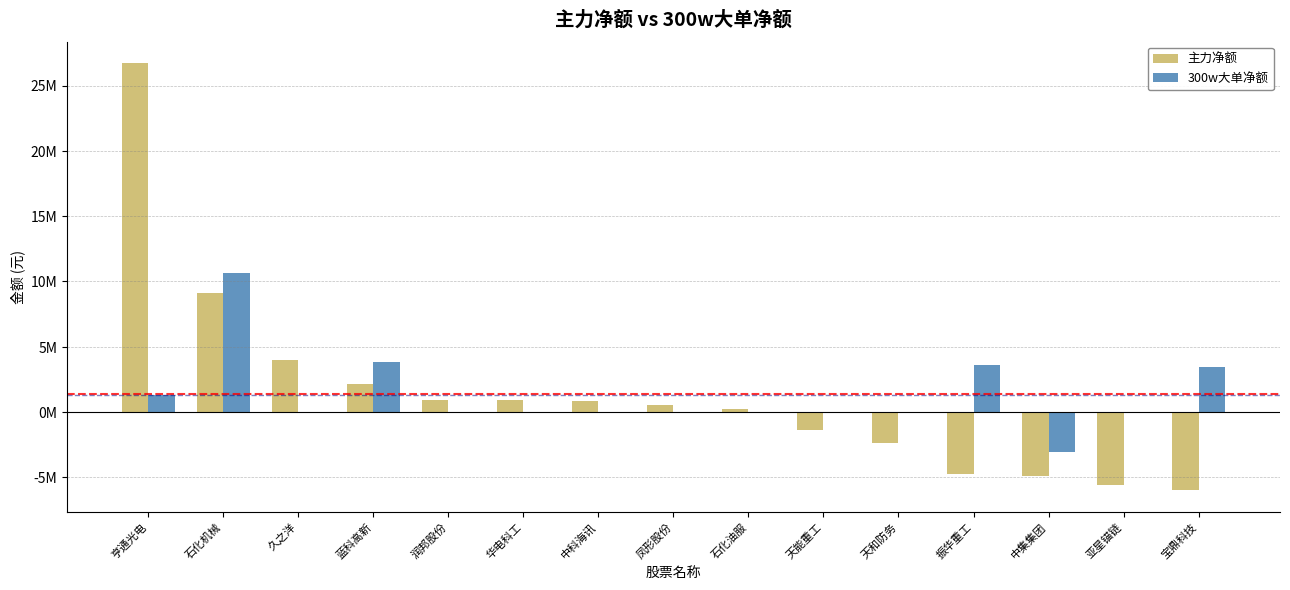

Does the chart contain stacked bars?

No